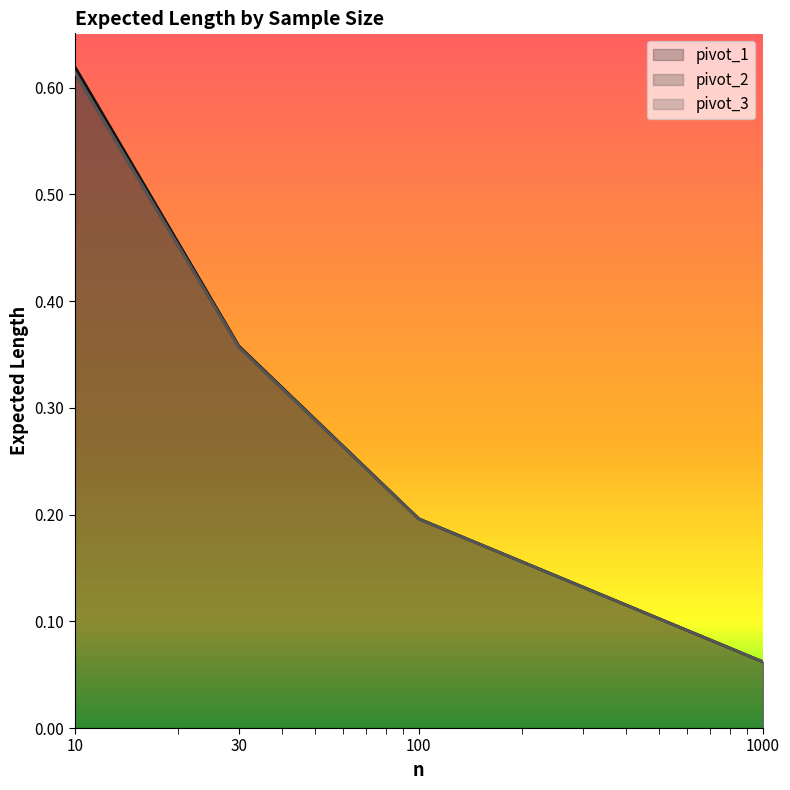

What is the total value across all series at 1000?

0.2